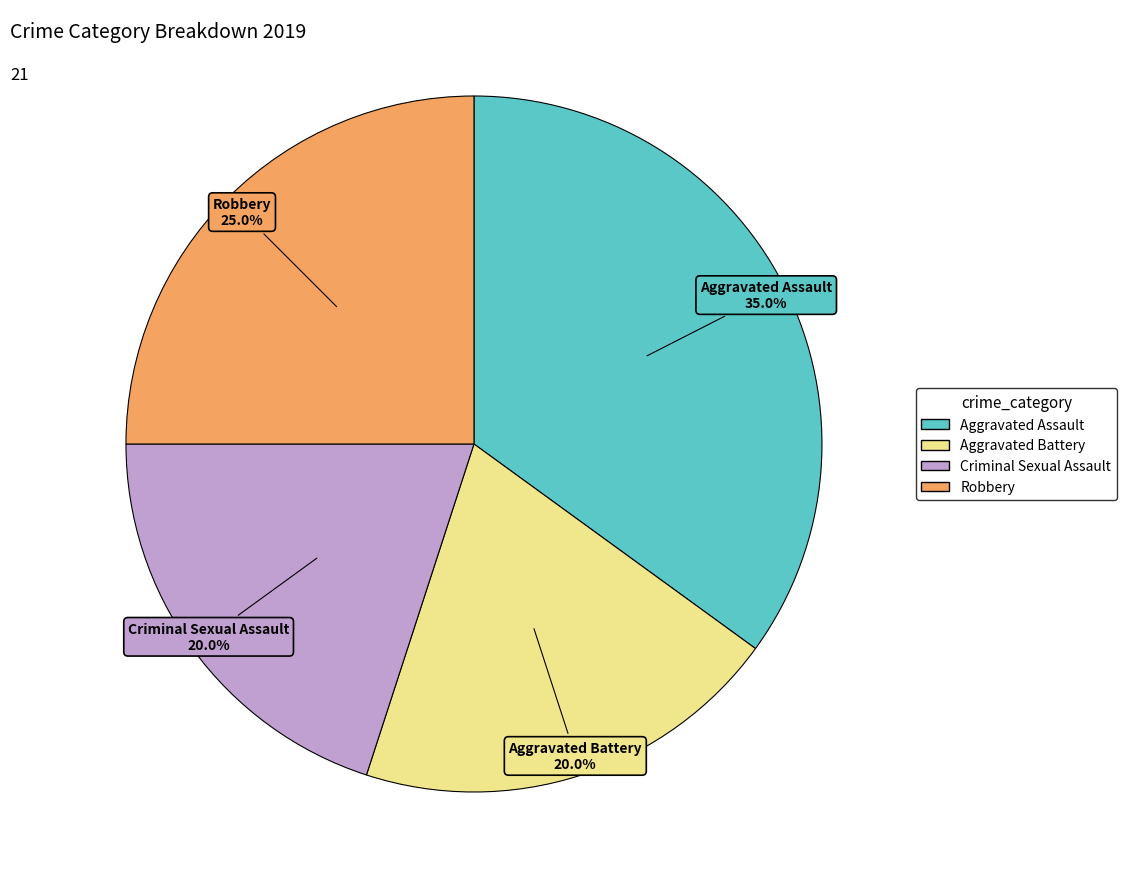

Approximately how many times larger is the value at Criminal Sexual Assault compared to Robbery?

0.8